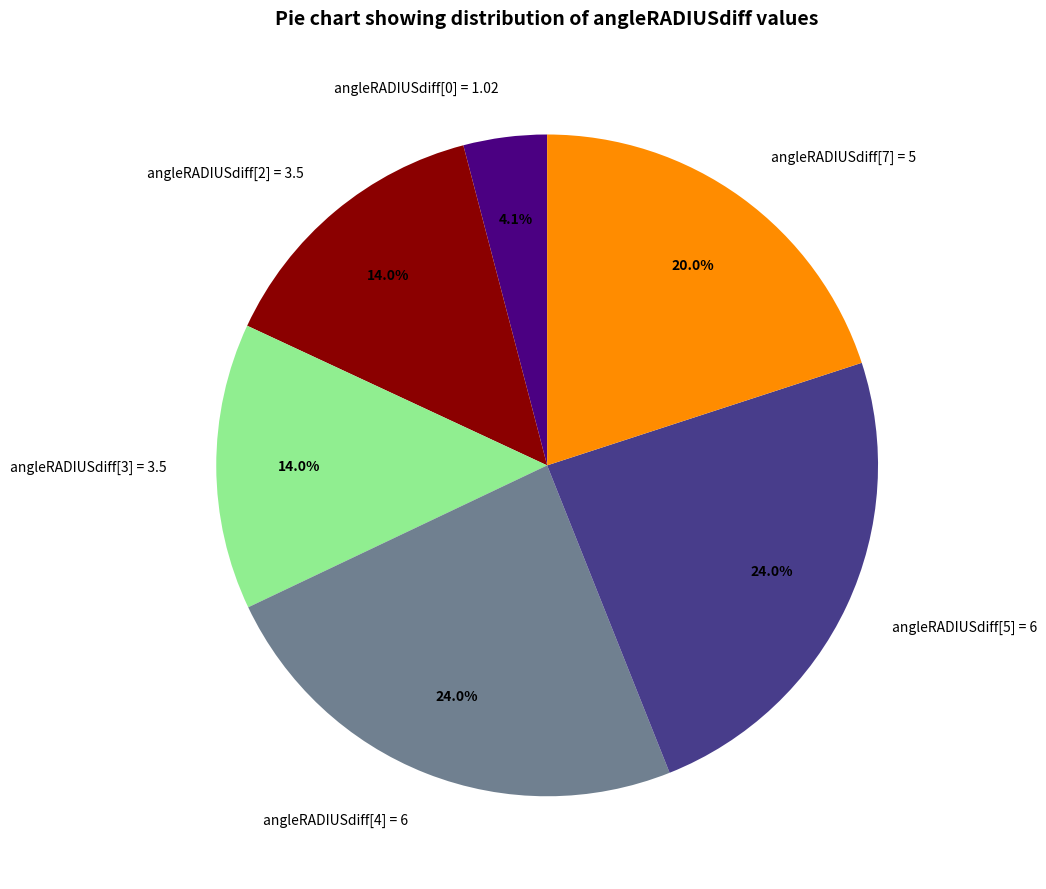

Is there any slice that represents more than half of the pie?

No